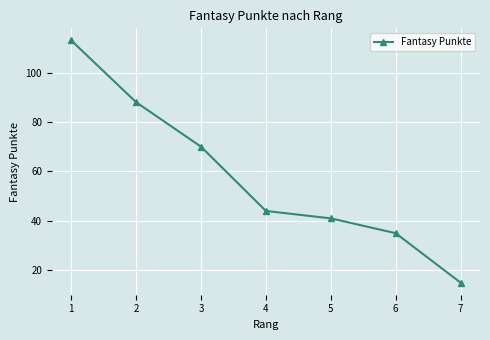

At which label is the value closest to 64?

3